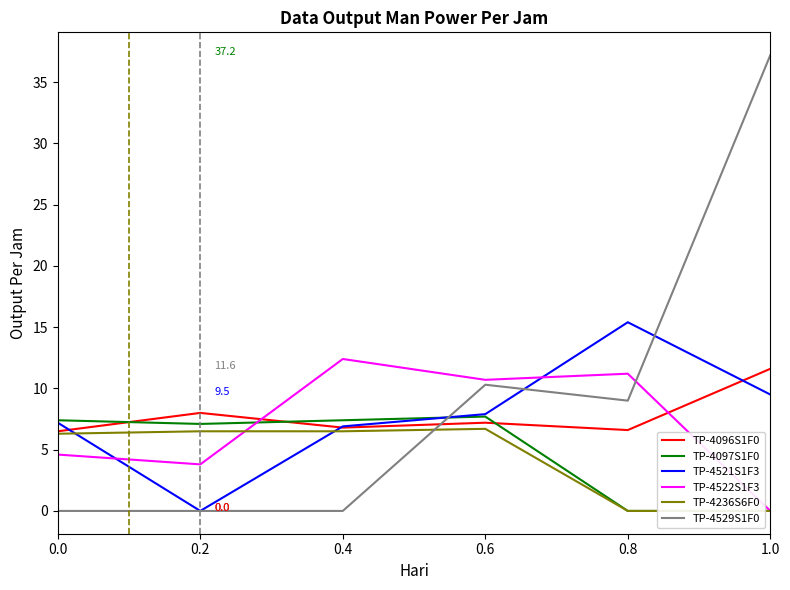

Which series has the largest range (max minus min)?

TP-4529S1F0